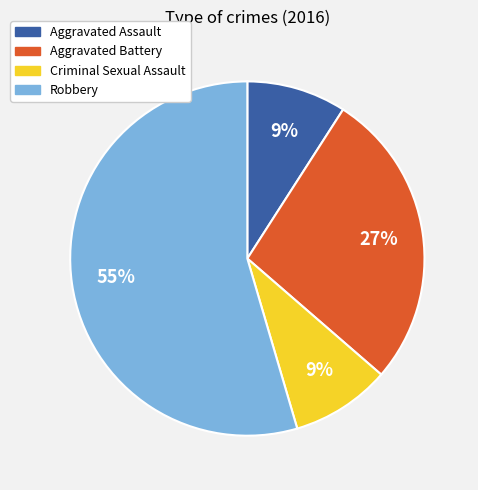

Is the sum of Aggravated Battery and Aggravated Assault greater than half?

No